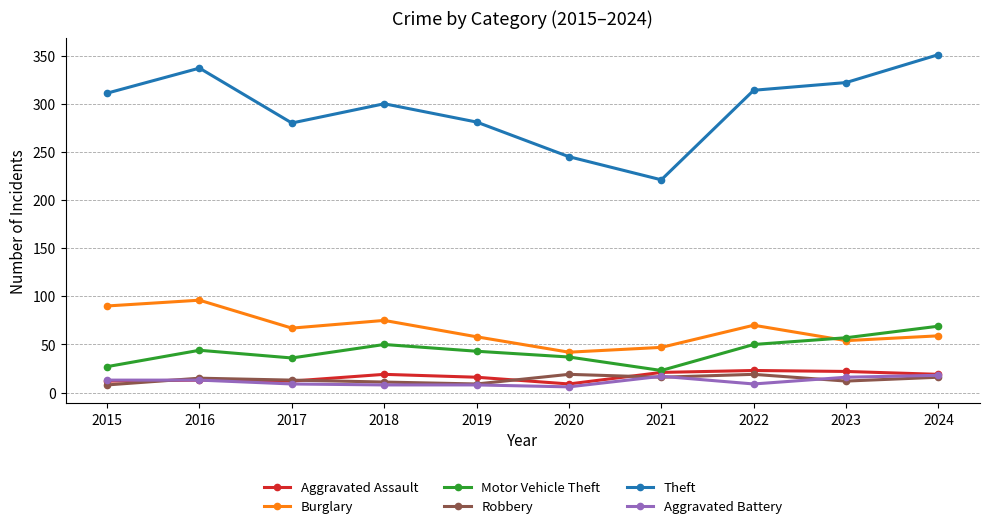

How many distinct data groups are displayed?

6